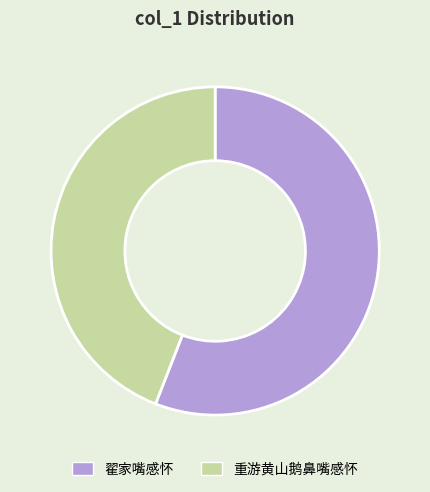

Is 翟家嘴感怀 the majority of the pie?

Yes